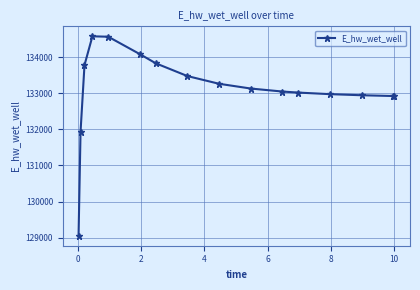

How many values exceed 133130?

8